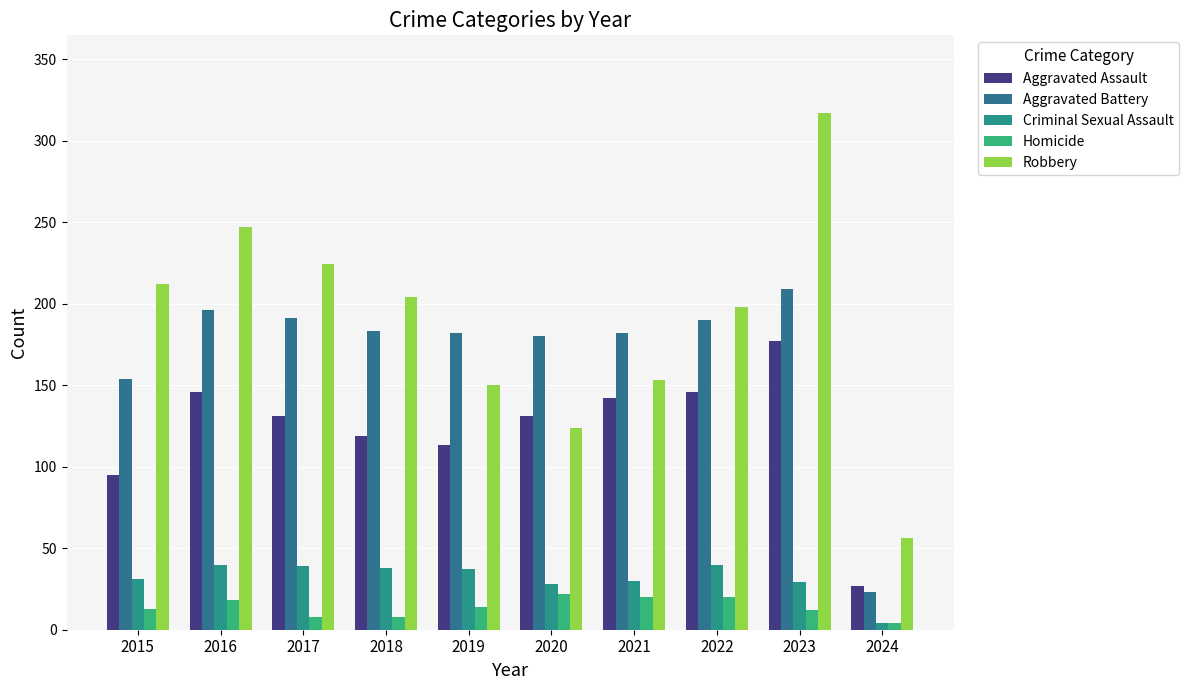

What is the value of the Robbery bar at the 2nd from the left?

247